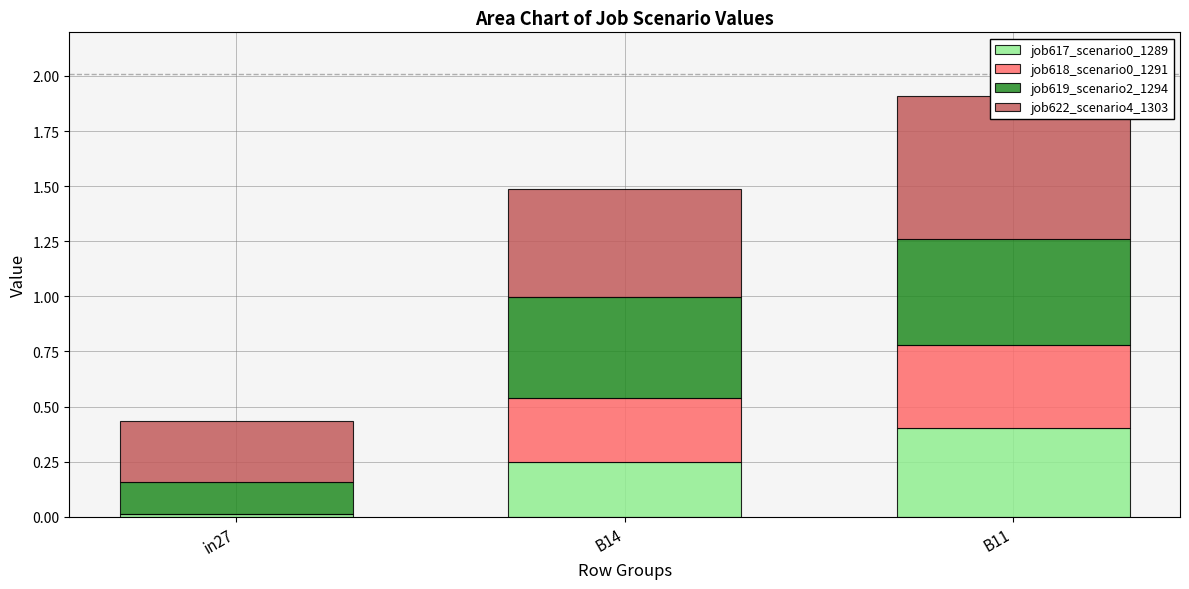

What is the value of the job617_scenario0_1289 bar at the 3rd from the left?

0.4